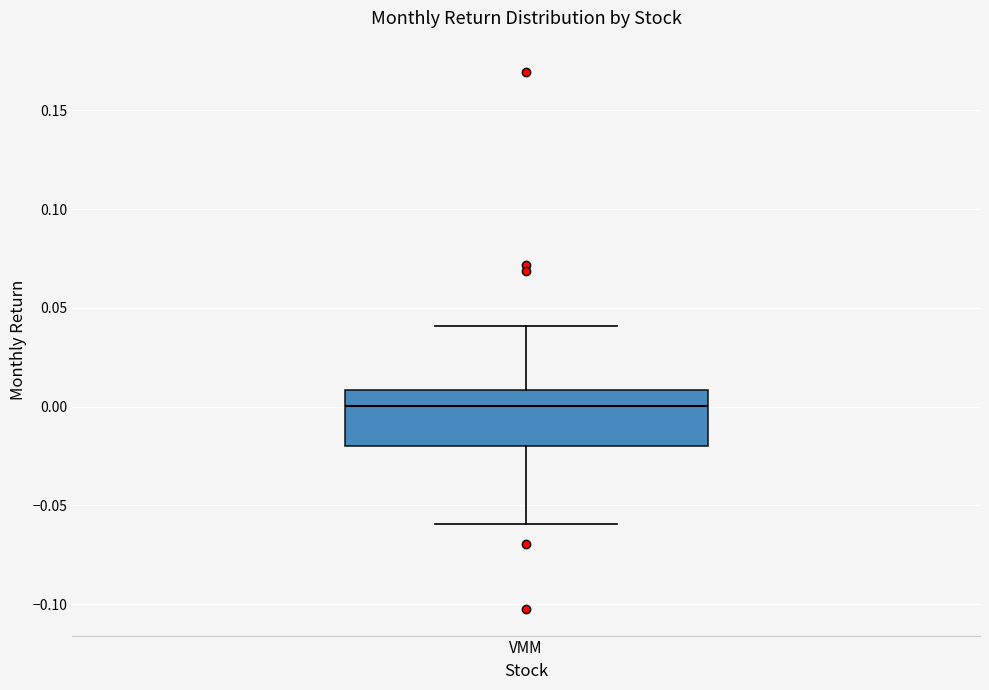

Read this box plot against the y-axis: the position of the median line, the range covered by the box, and the ends of both whiskers. The values are not printed on the chart, so give them approximately, as read against the axis.

median 0.00, box -0.02 to 0.01, whiskers -0.06 to 0.04